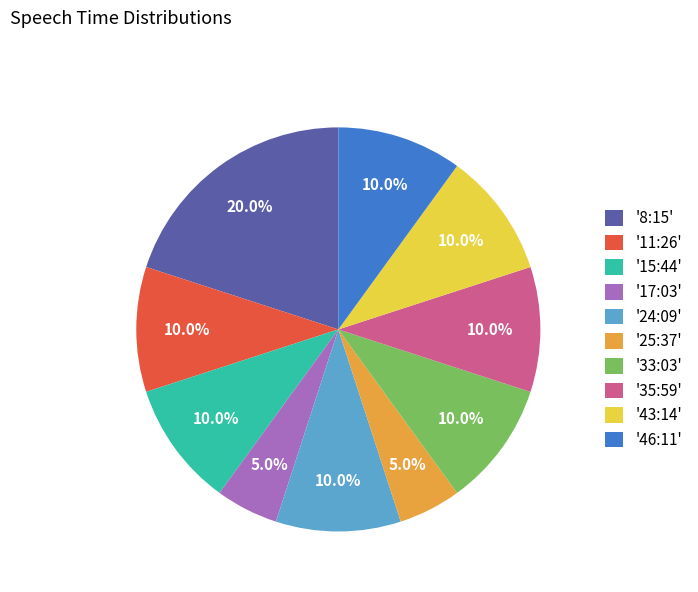

What is the ratio of the value at '15:44' to the value at '11:26'?

1.0